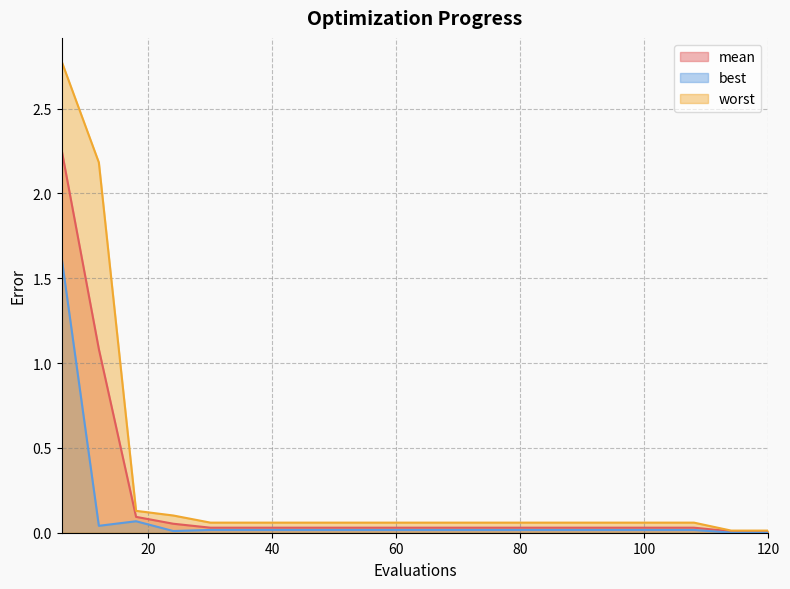

At which label is worst closest to 1?

18